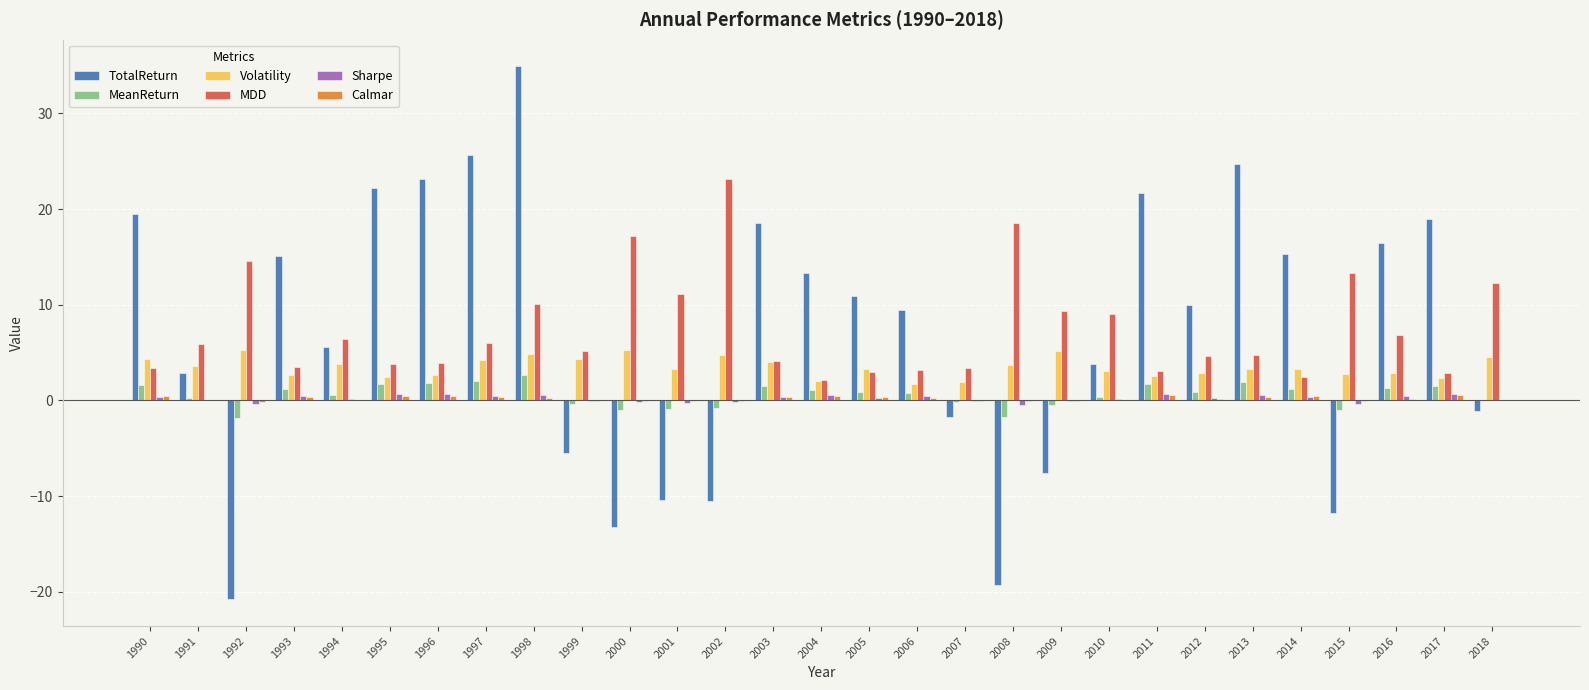

What is the sum of all TotalReturn values?

210.3